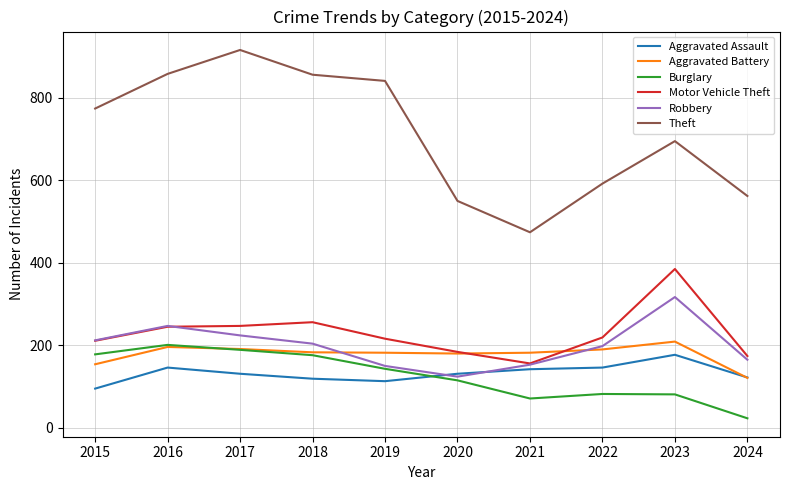

After their last crossing, which series has the higher values: Aggravated Battery or Aggravated Assault?

Aggravated Assault